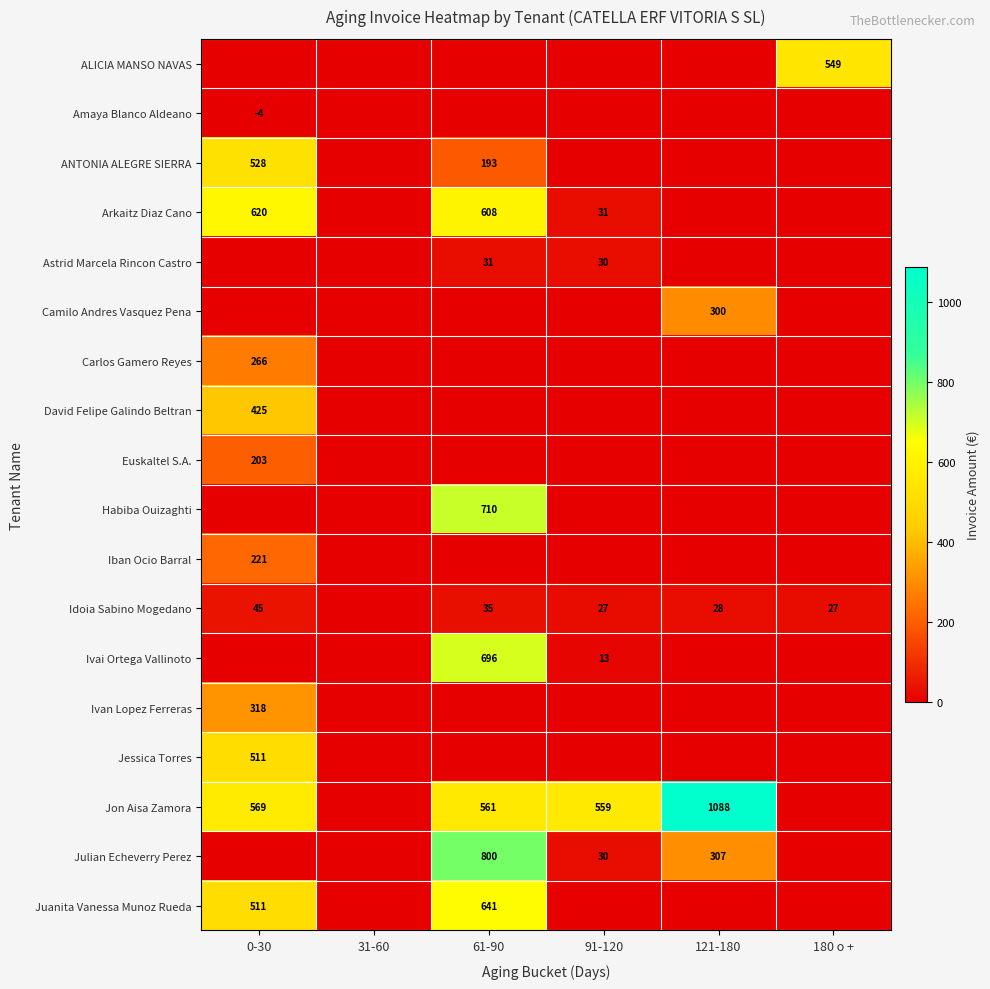

What is the sum of the Idoia Sabino Mogedano values at 91-120 and 180 o +?

54